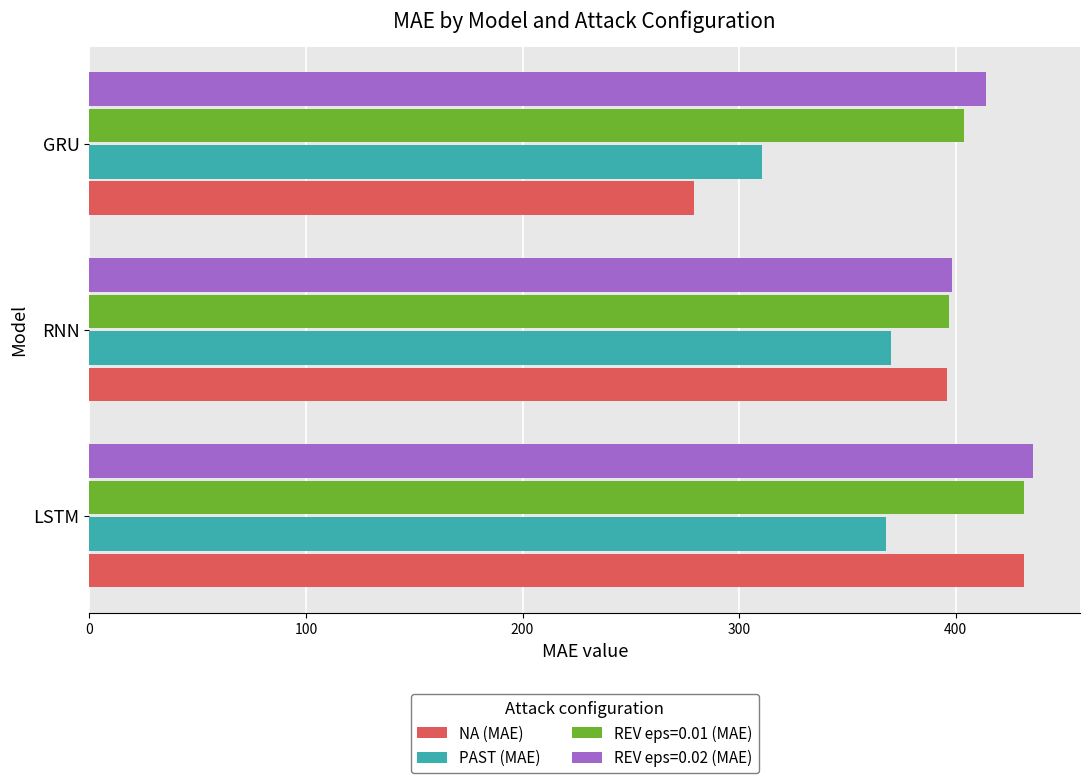

What is the difference between the highest and lowest values at RNN?

28.2